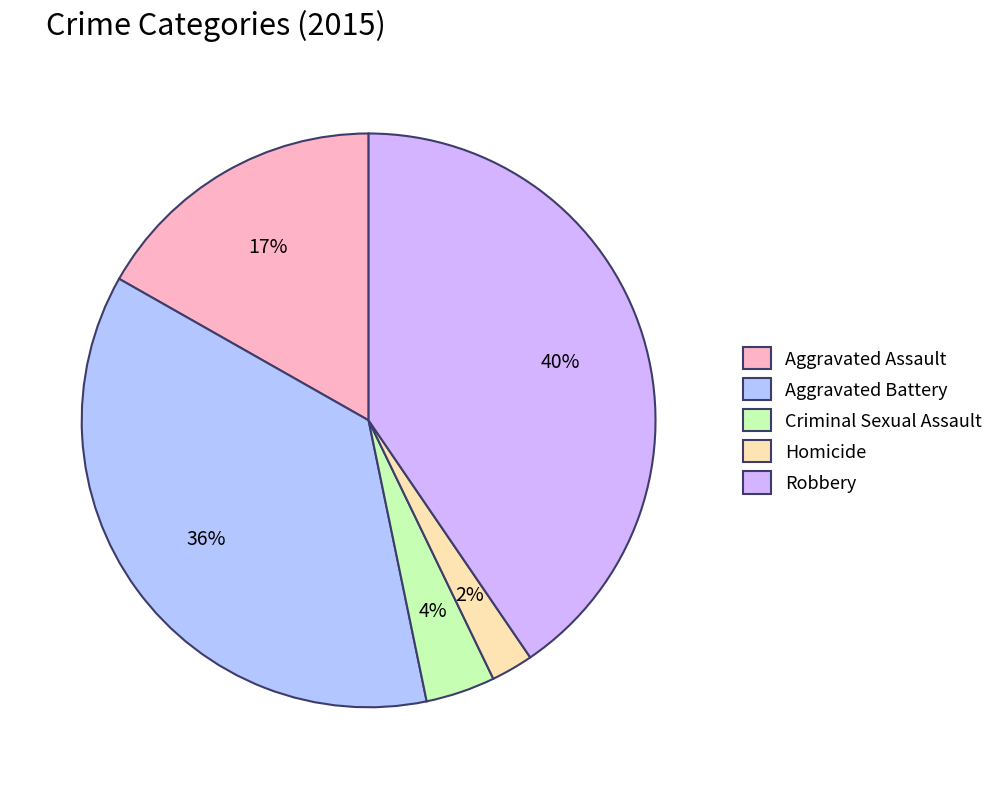

Does Aggravated Assault represent more than half of the total?

No